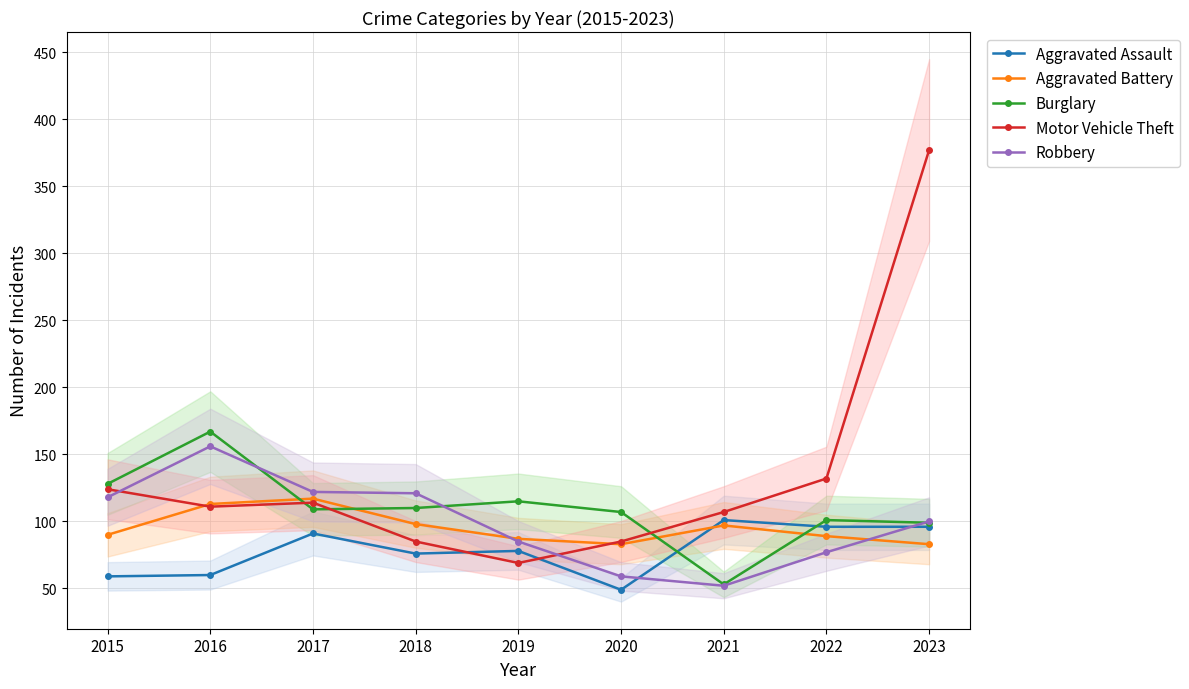

The Burglary series shows 167 at 2016. True or false?

True